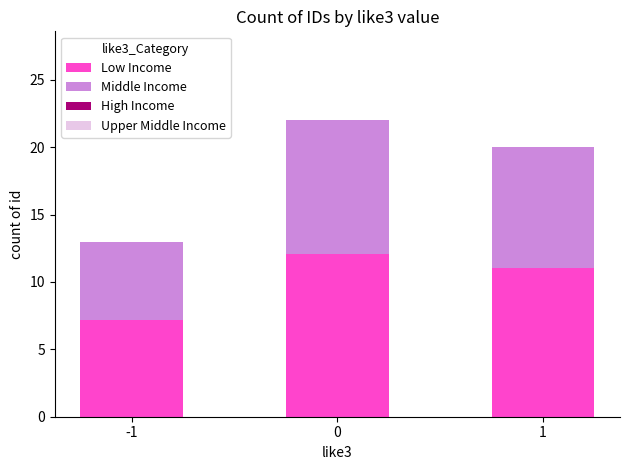

What is the total value across all series at 1?

20.0